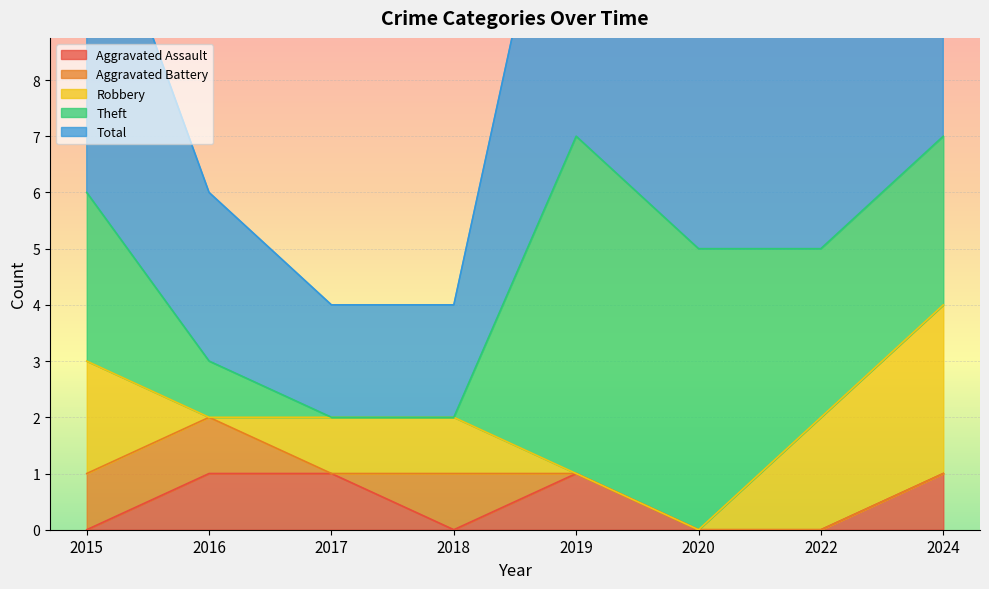

What is the highest value of the Theft series?

6